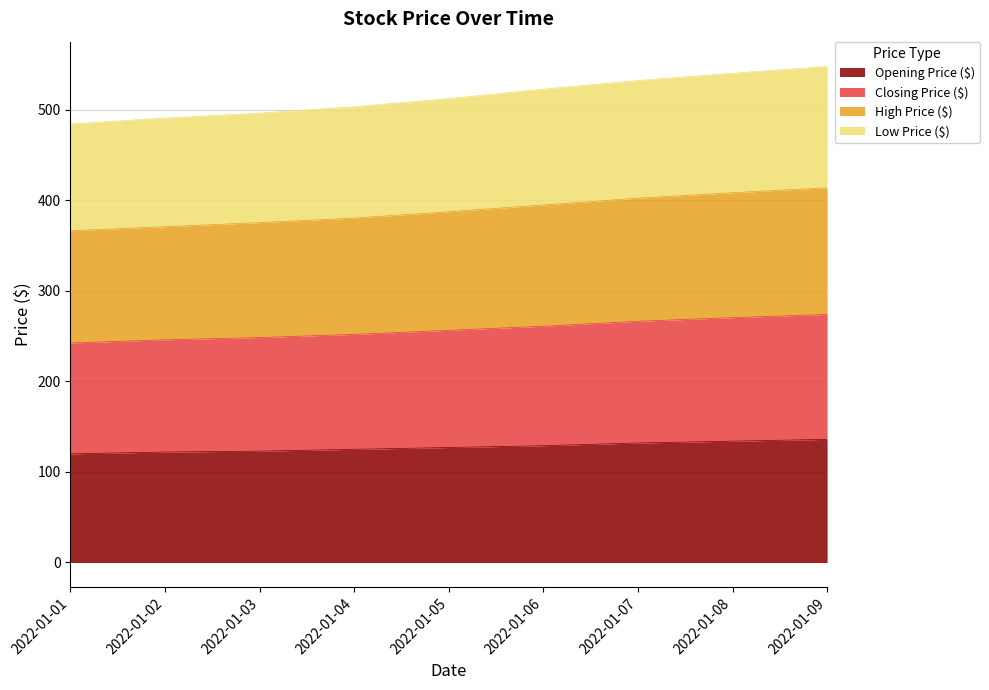

What is the lowest value of the Opening Price ($) series?

120.0